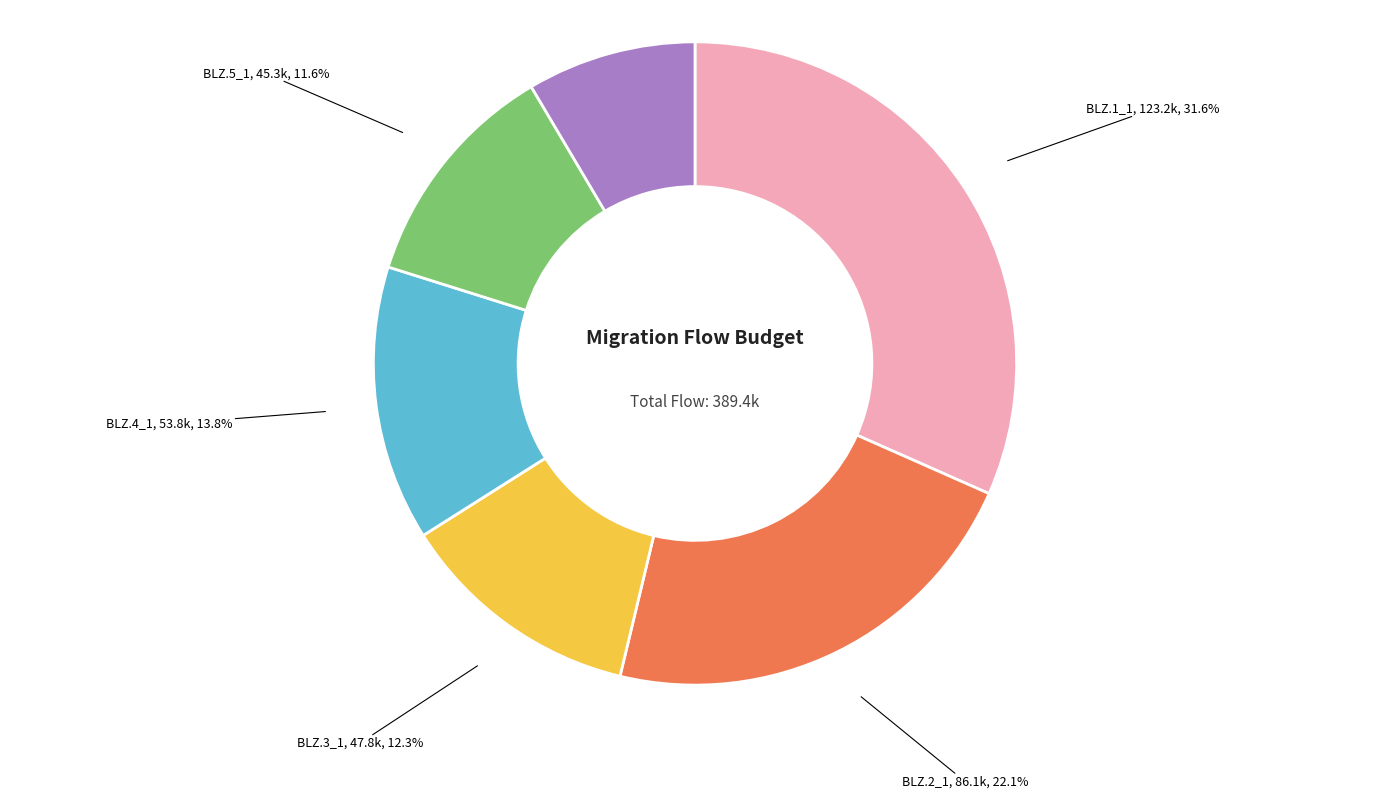

Does any single category account for the majority?

No